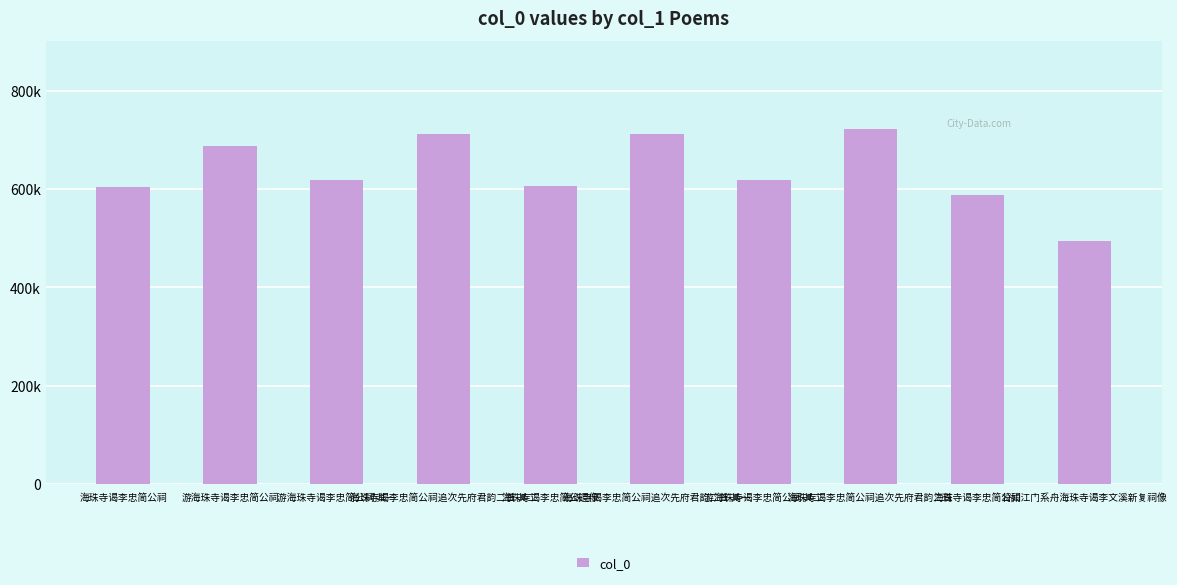

Rank the categories by value from lowest to highest.

将如江门系舟海珠寺谒李文溪新复祠像, 海珠寺谒李忠简公祠, 海珠寺谒李忠简公祠, 海珠寺谒李忠简公遗像, 游海珠寺谒李忠简公祠 其一, 游海珠寺谒李忠简公祠 其二, 游海珠寺谒李忠简公祠, 海珠寺谒李忠简公祠追次先府君韵二首 其一, 海珠寺谒李忠简公祠追次先府君韵二首 其二, 海珠寺谒李忠简公祠追次先府君韵二首